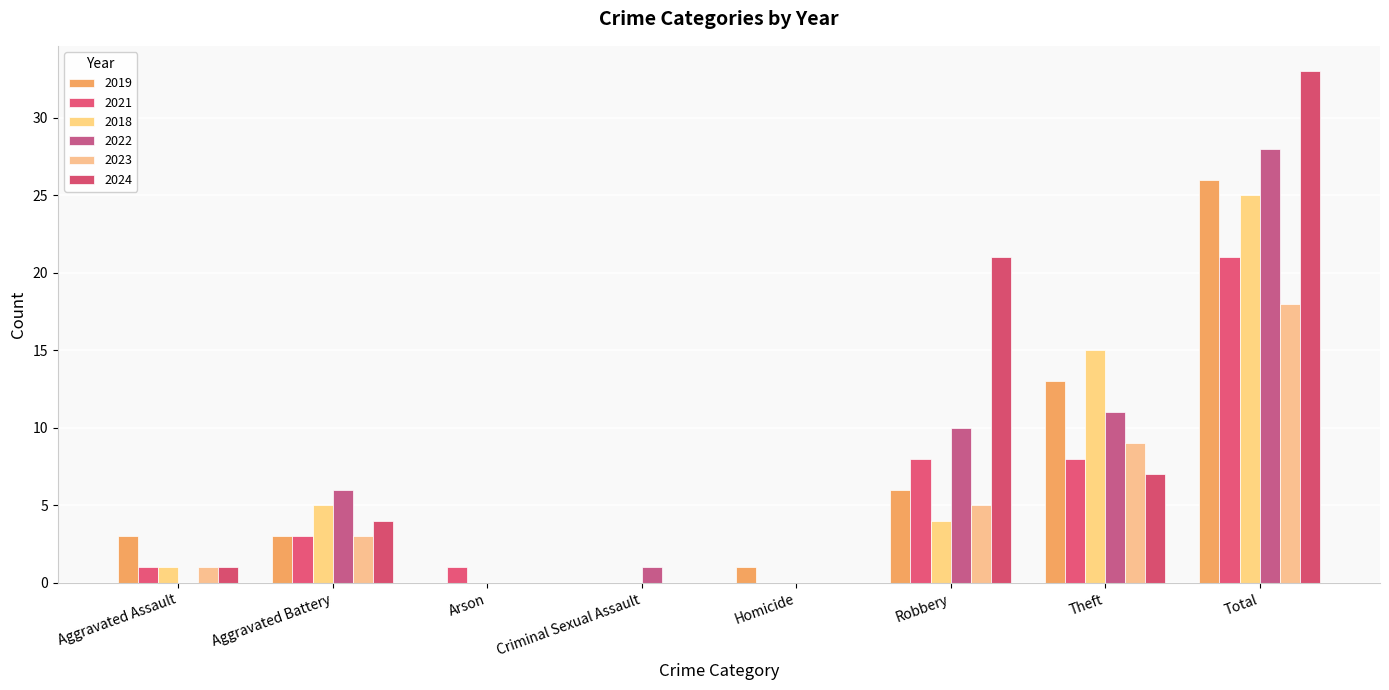

Count the number of data series in this chart.

6